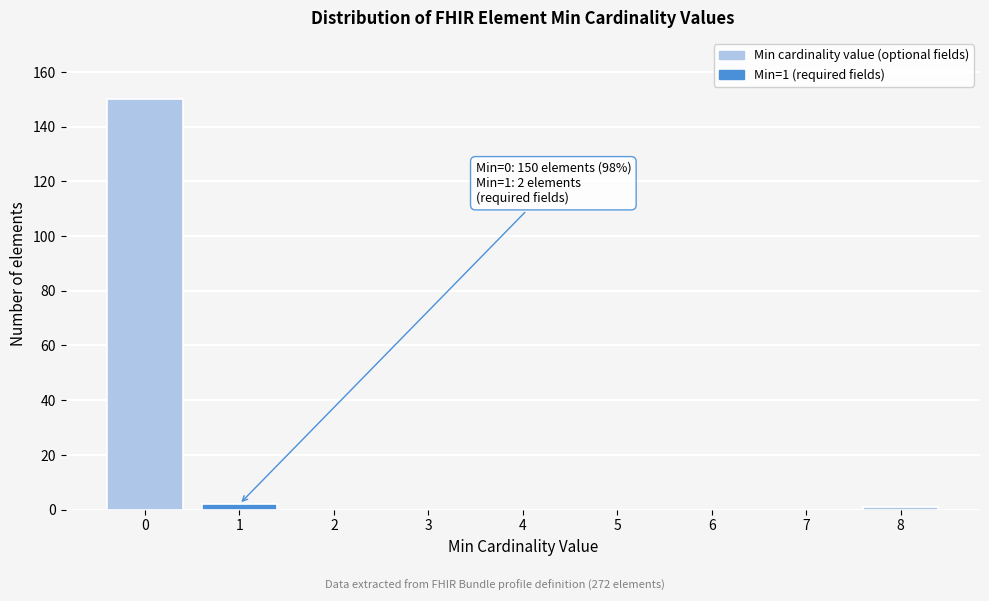

Reading left to right, transcribe all the data shown in this chart.

0=150	1=2	2=0	3=0	4=0	5=0	6=0	7=0	8=1